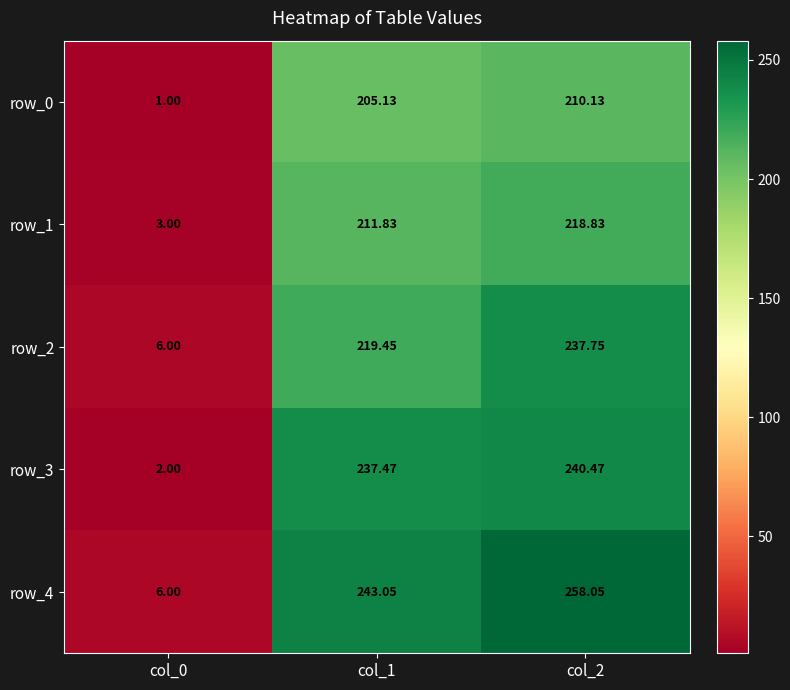

At which category is the sum across all series the highest?

col_2